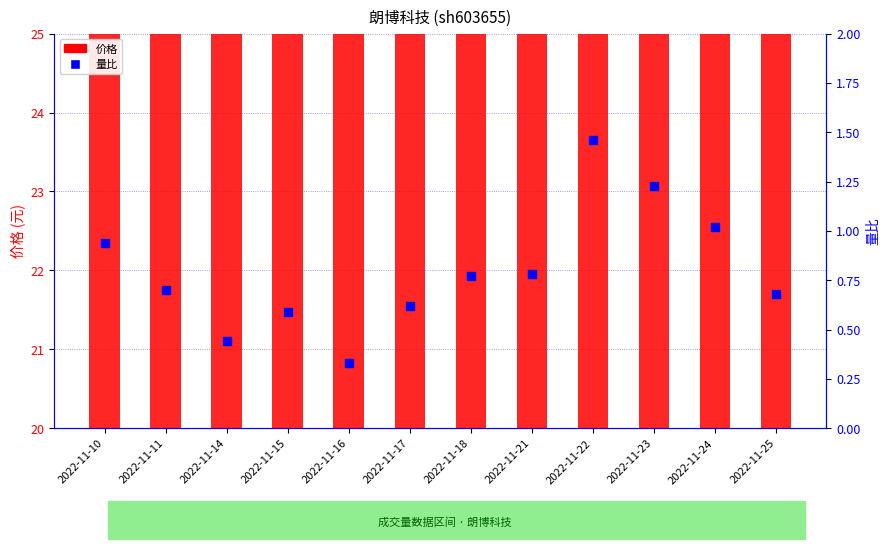

What is the total value across all series at 2022-11-16?

22.4